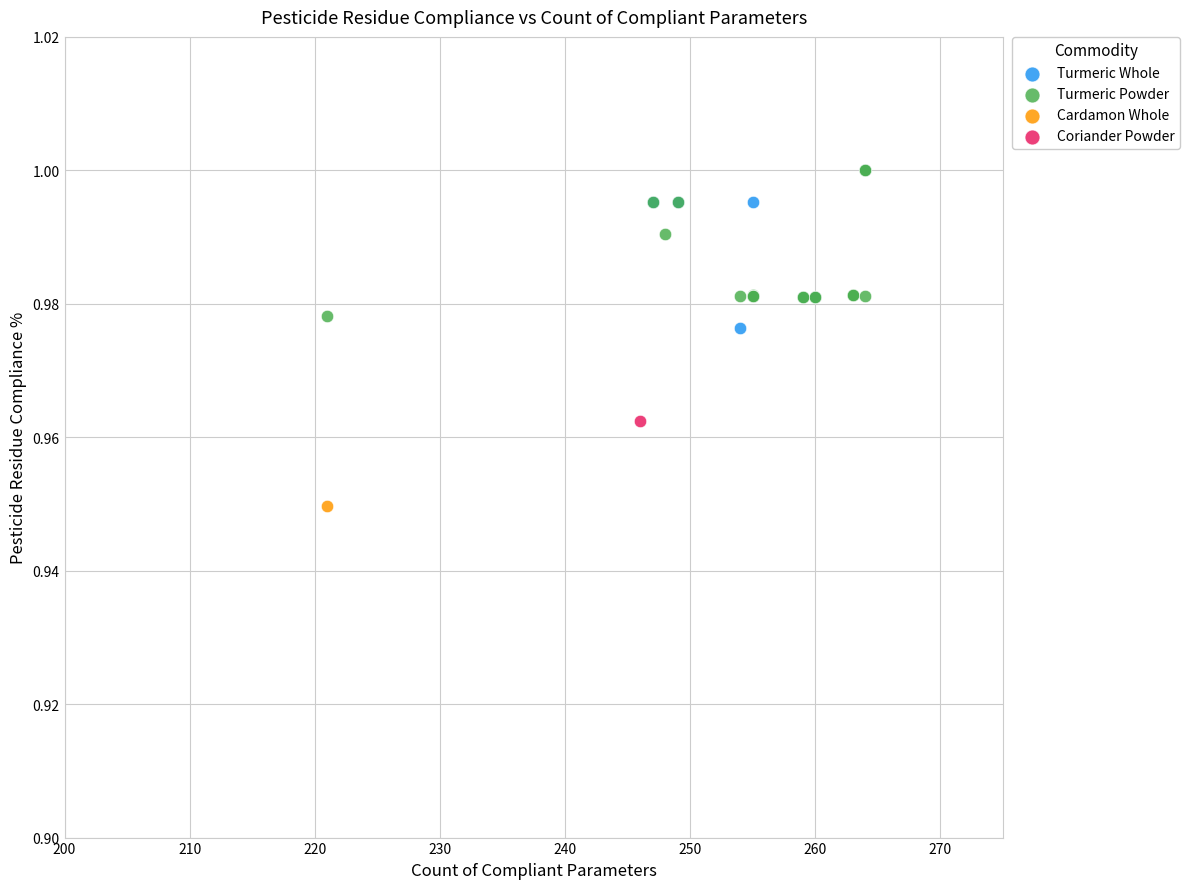

Which series contains the lowest Y value?

Cardamon Whole